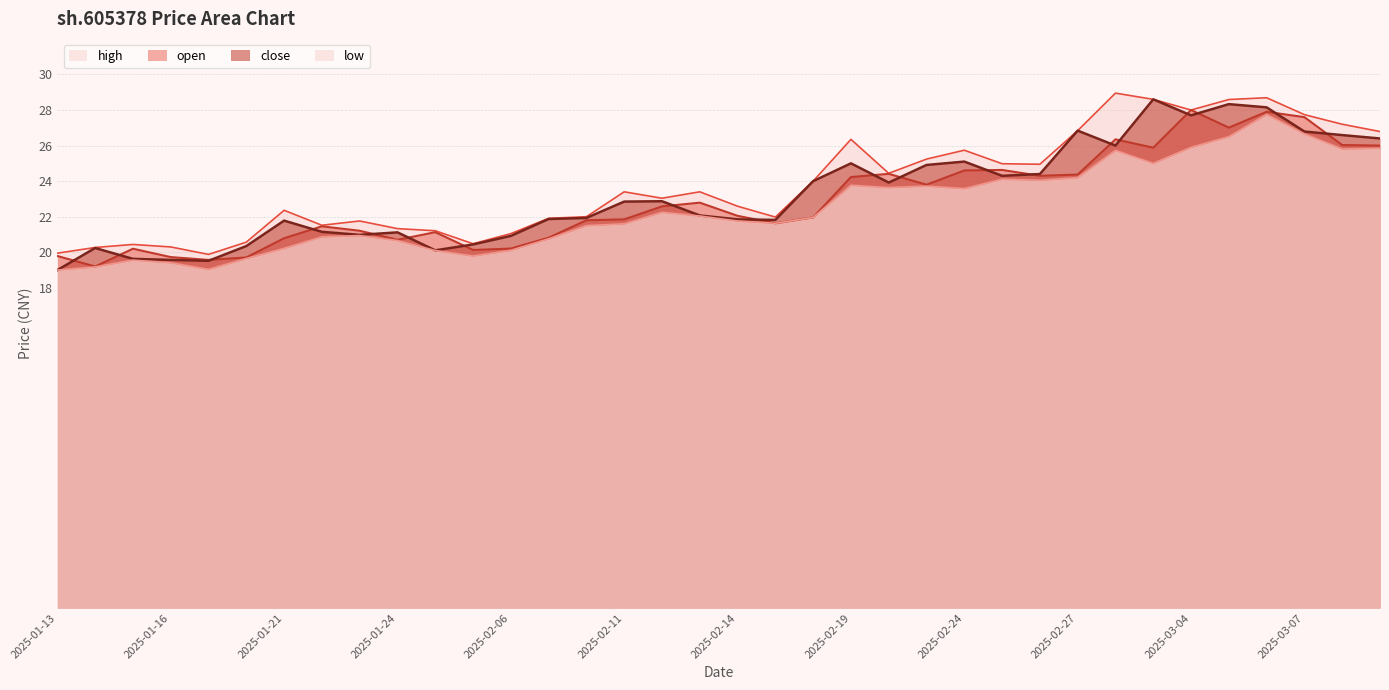

What is the spread (max minus min) of values at 2025-02-21?

1.5